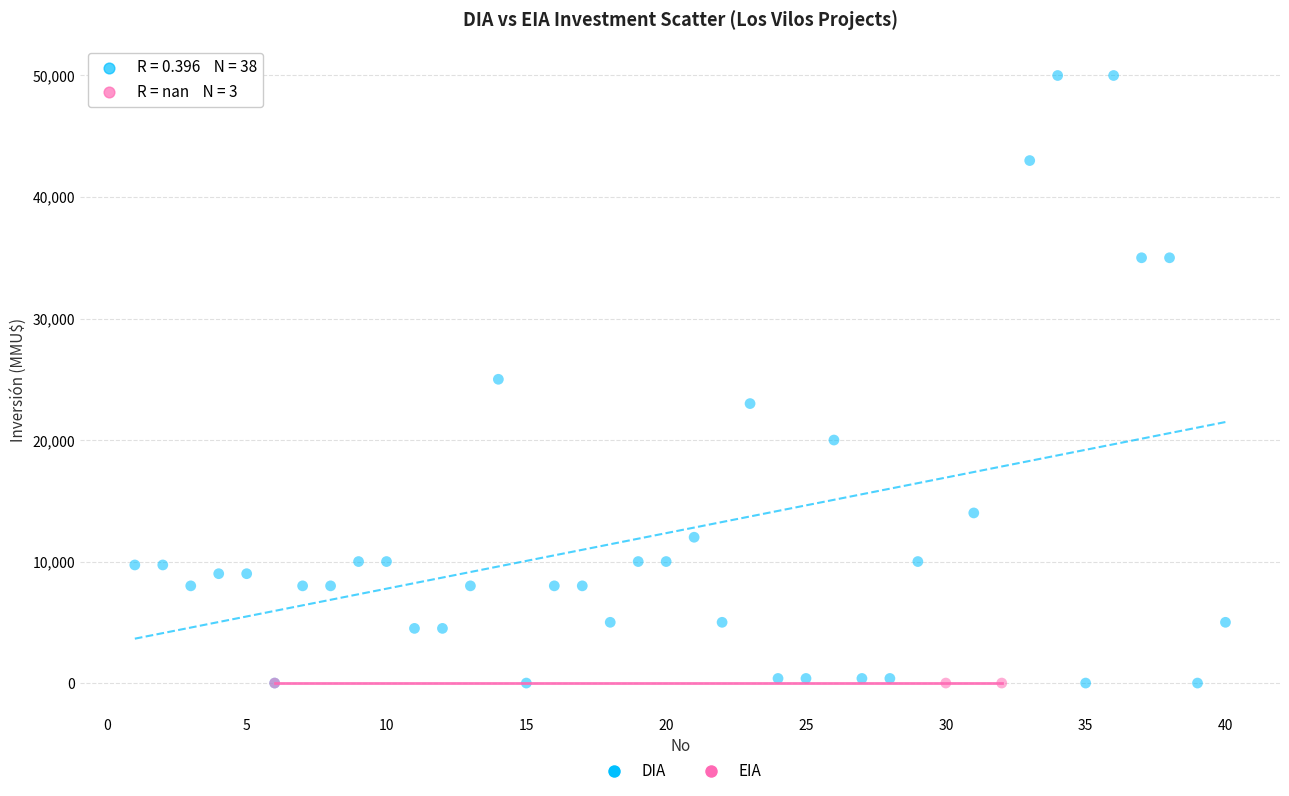

Which series contains the highest Y value?

DIA